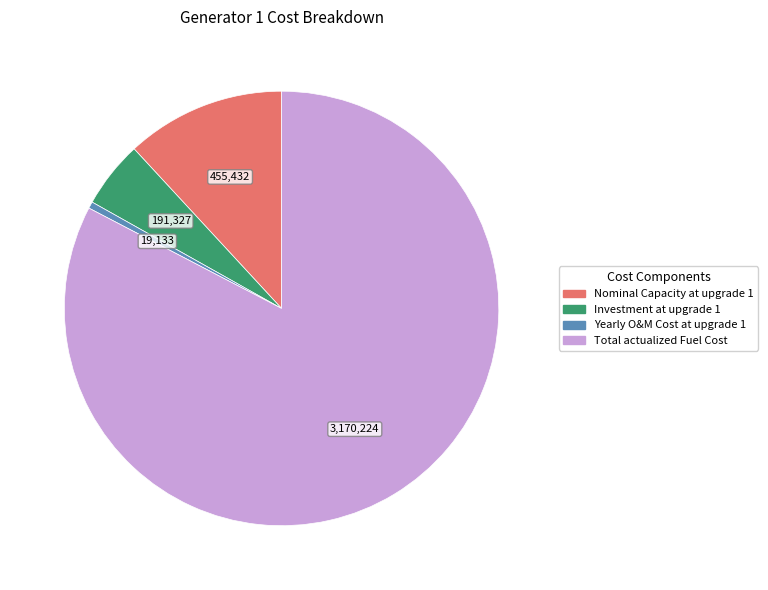

What is the majority slice?

Total actualized Fuel Cost